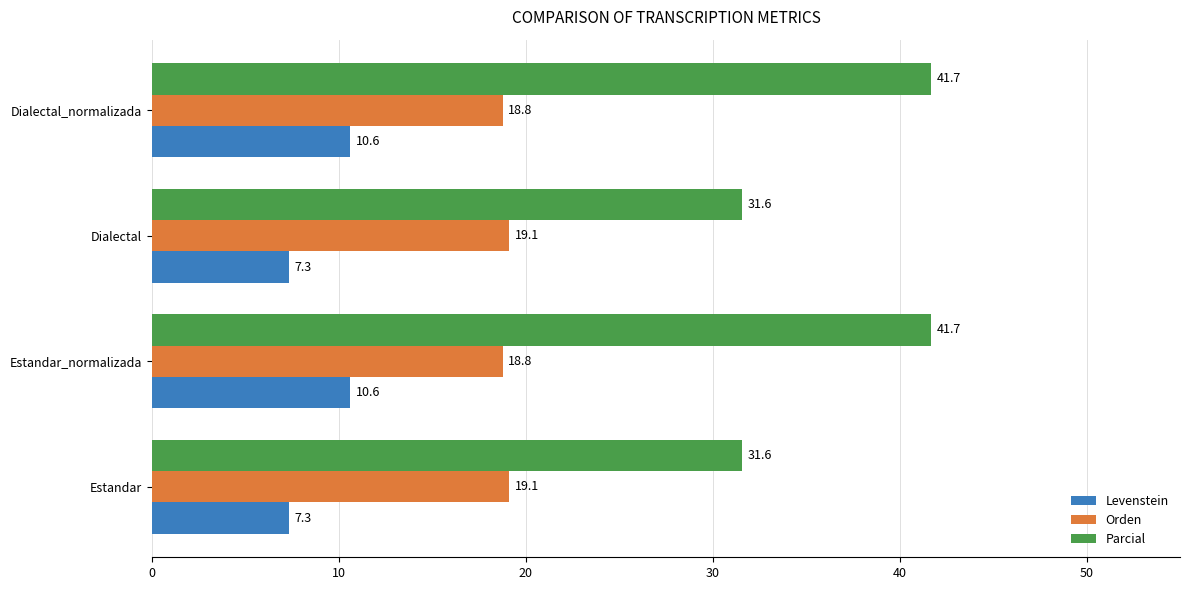

What is the approximate value of Levenstein at Estandar_normalizada?

10.6